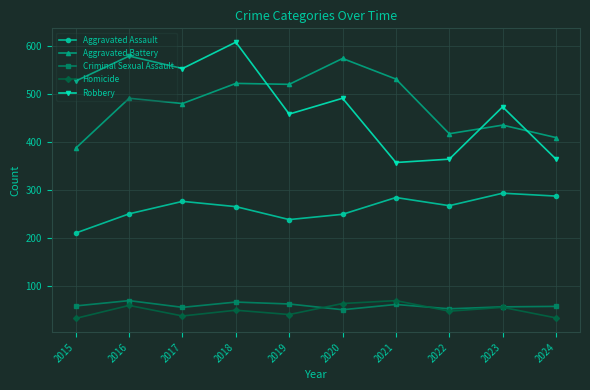

True or false: Criminal Sexual Assault has more than 1 interior local peaks.

True